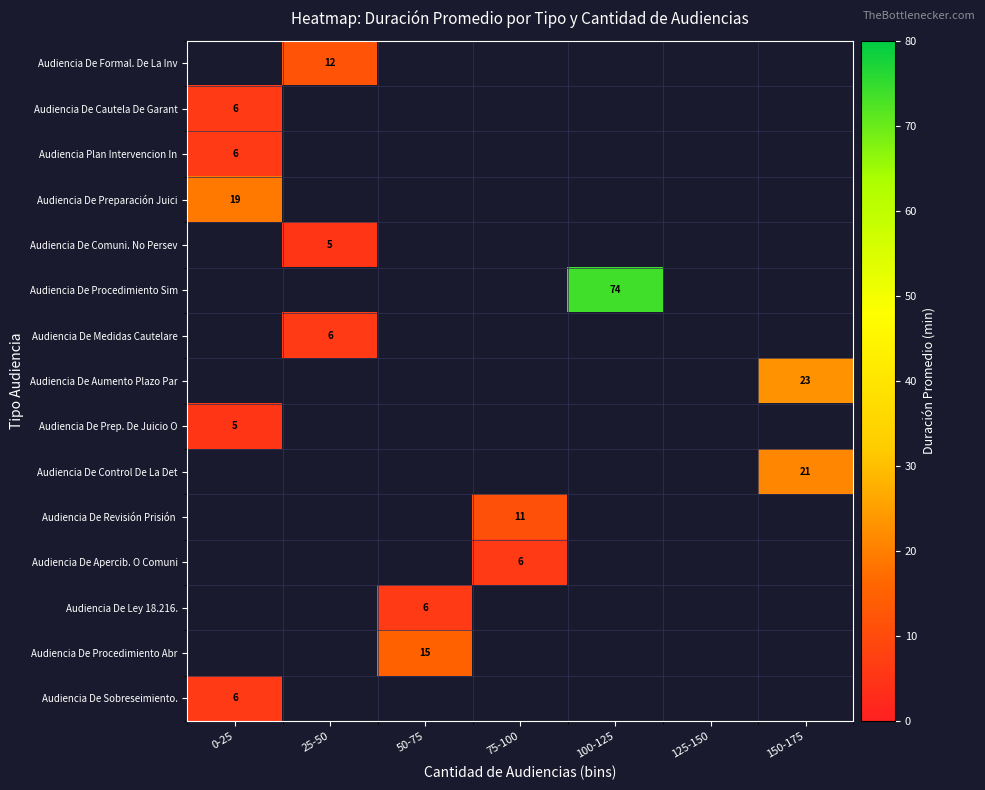

The Audiencia De Medidas Cautelare series shows 6 at 25-50. True or false?

True